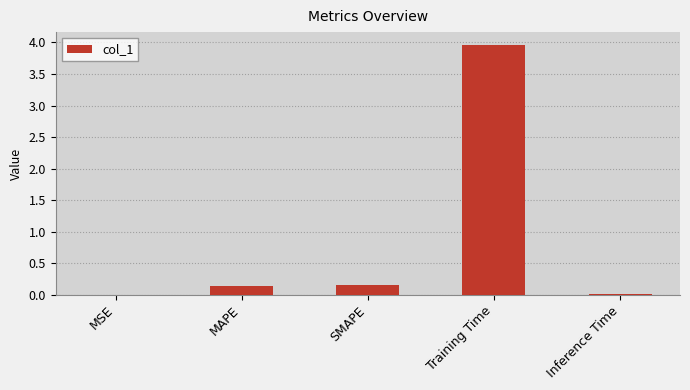

True or false: the data shows 0.3 at SMAPE.

False